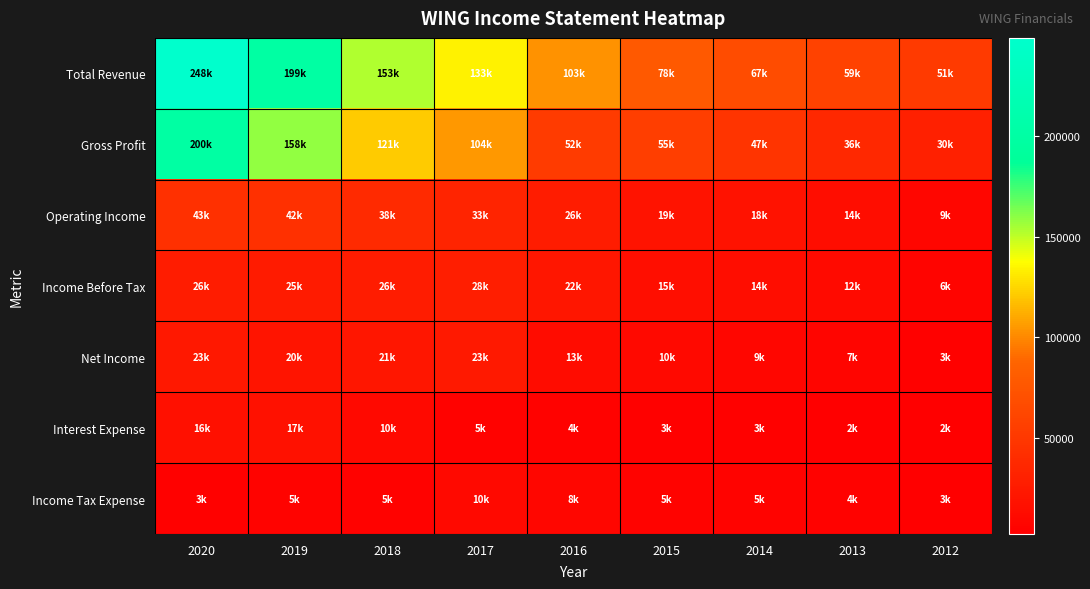

Which label corresponds to the largest value in the chart?

2020